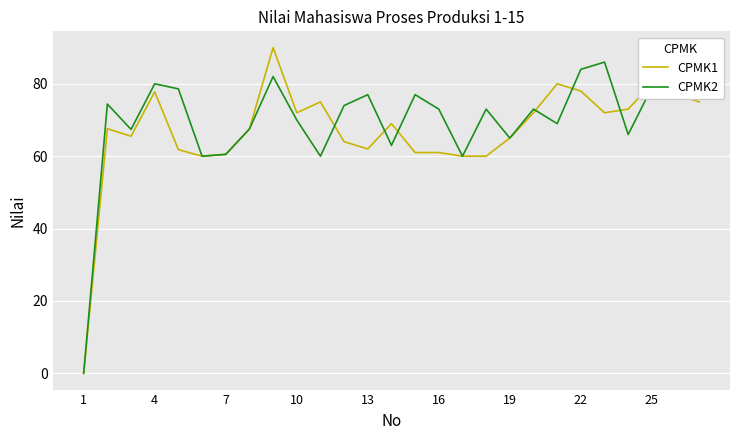

What is the greatest value displayed?

90.0